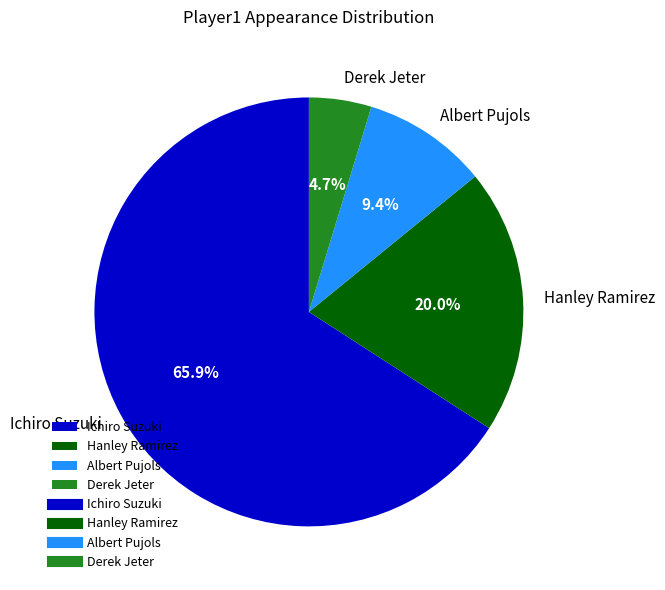

To the nearest percent, what is the average slice percentage?

25%